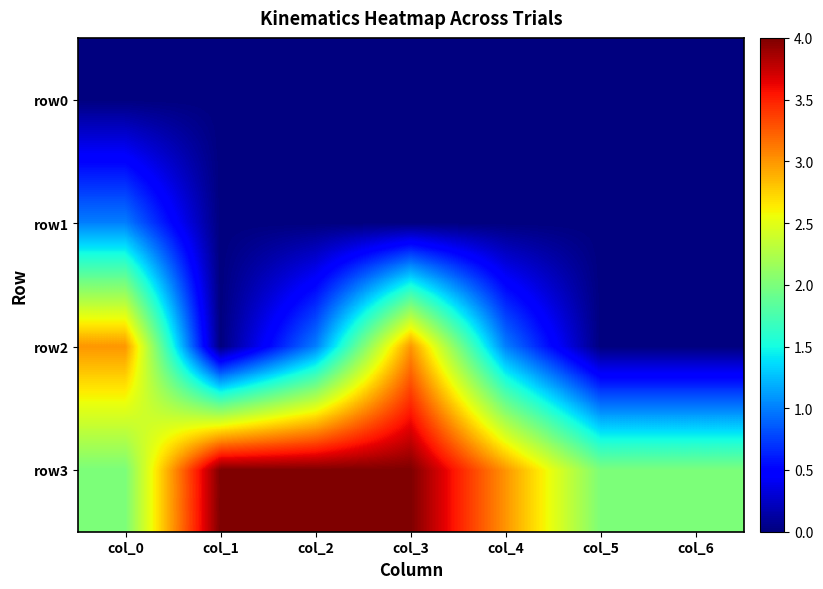

Reading left to right, list all the values displayed in this chart.

row0: col_0=0	col_1=0	col_2=0	col_3=0	col_4=0	col_5=0	col_6=0
row1: col_0=1	col_1=0	col_2=0	col_3=0	col_4=0	col_5=0	col_6=0
row2: col_0=3	col_1=0	col_2=1	col_3=3	col_4=1	col_5=0	col_6=0
row3: col_0=2	col_1=4	col_2=4	col_3=4	col_4=3	col_5=2	col_6=2